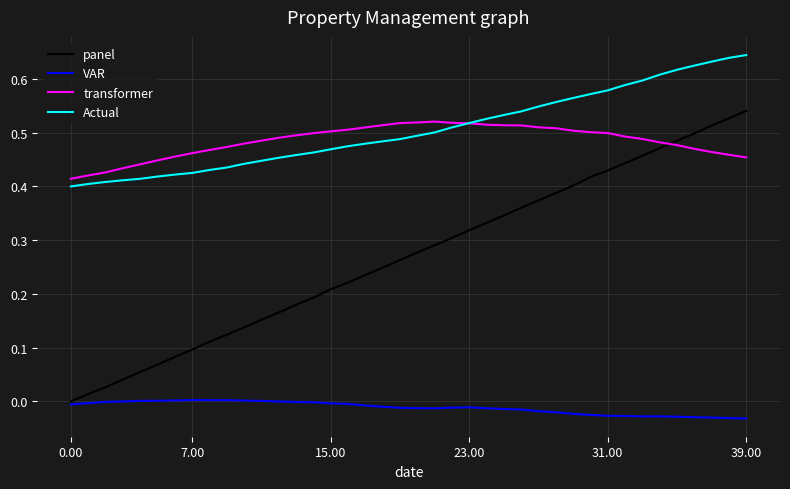

Which series has the widest spread of values?

panel